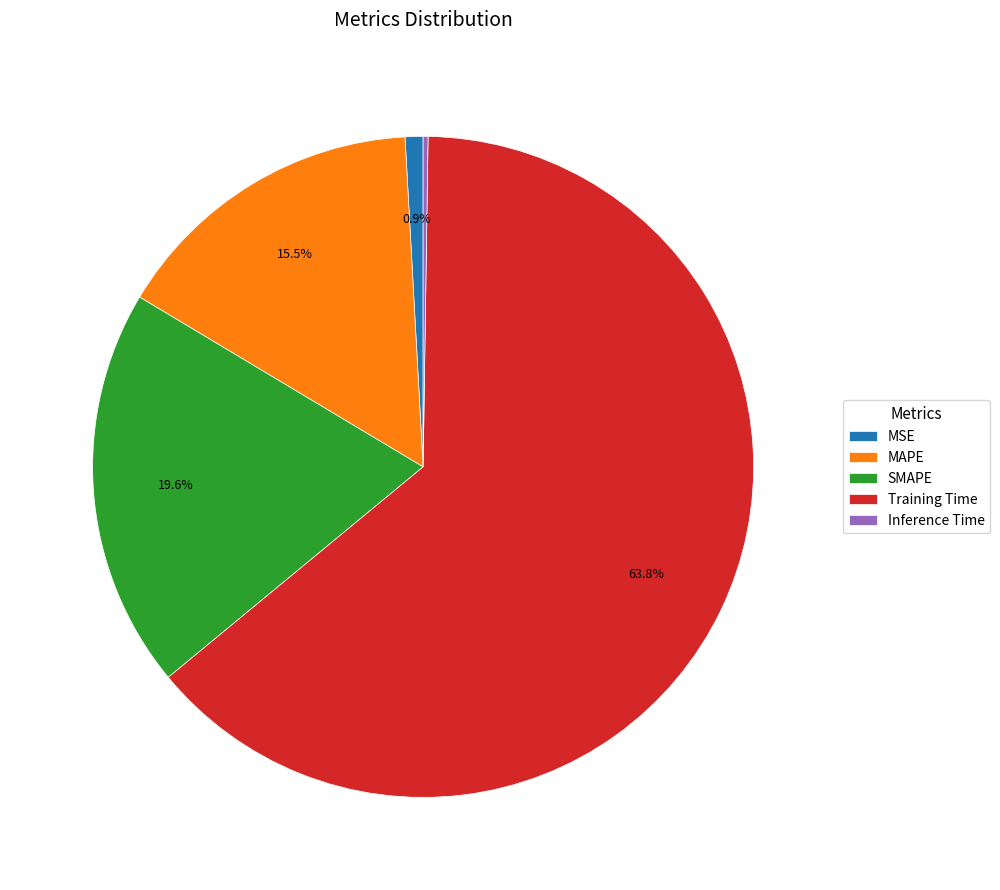

Between MSE and MAPE, which is larger?

MAPE